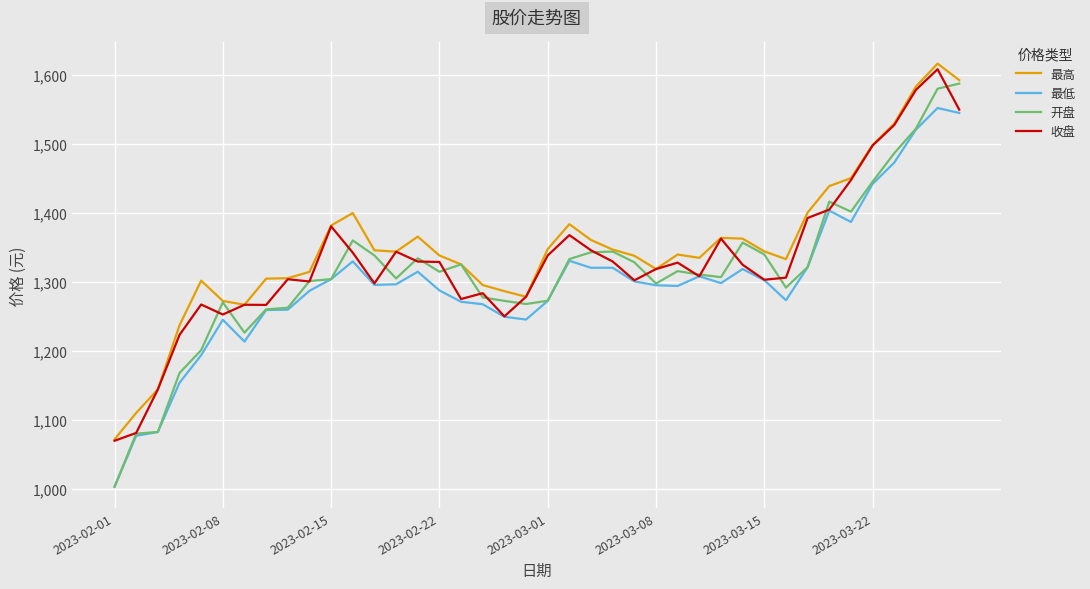

What is the difference between the maximum and minimum values in the 收盘 series?

538.2